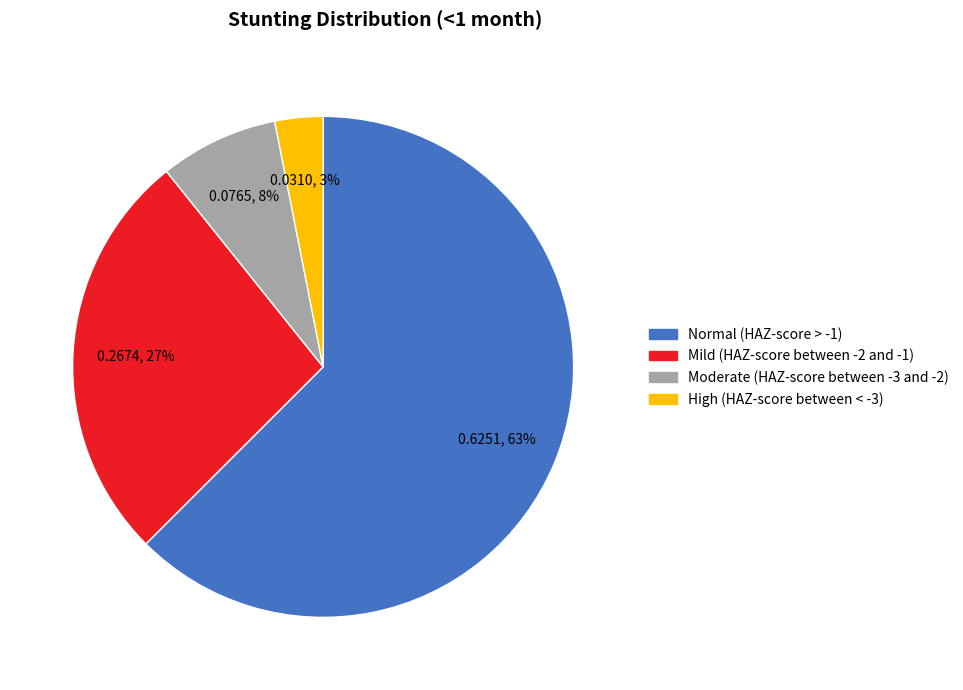

How many slices are in this pie chart?

4